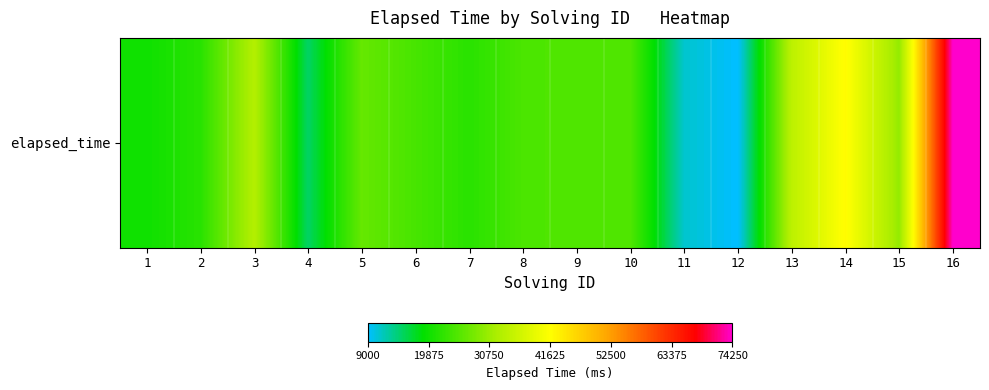

Reading left to right, transcribe all the data shown in this chart.

20000	22000	33000	15000	26666	24333	22000	24666	25000	25000	11000	9000	34000	42000	30250	74250